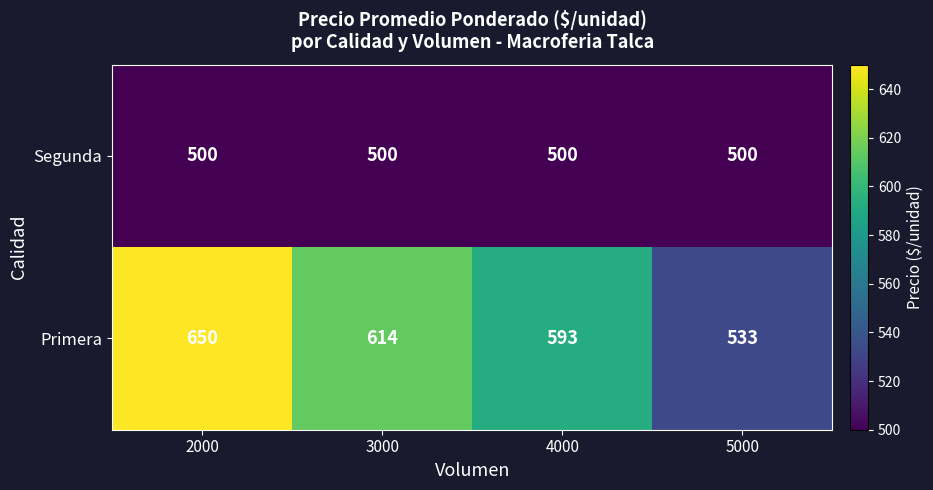

The value of Primera at 4000 is 1038. True or false?

False